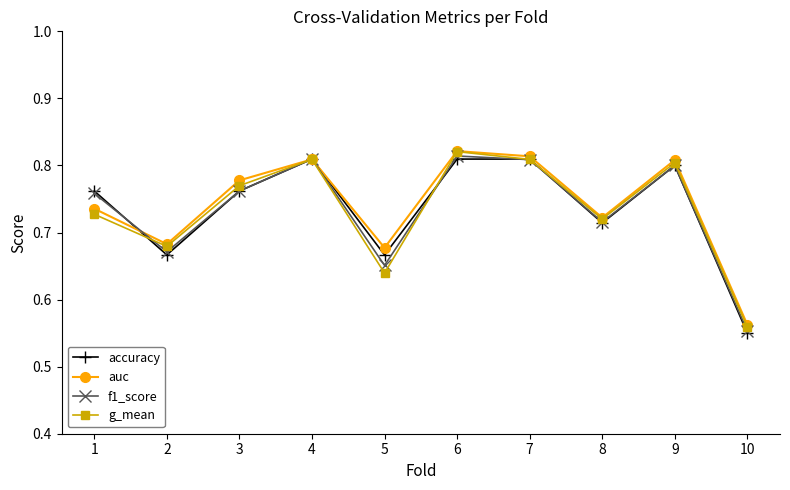

At how many categories does at least one series exceed 0?

10